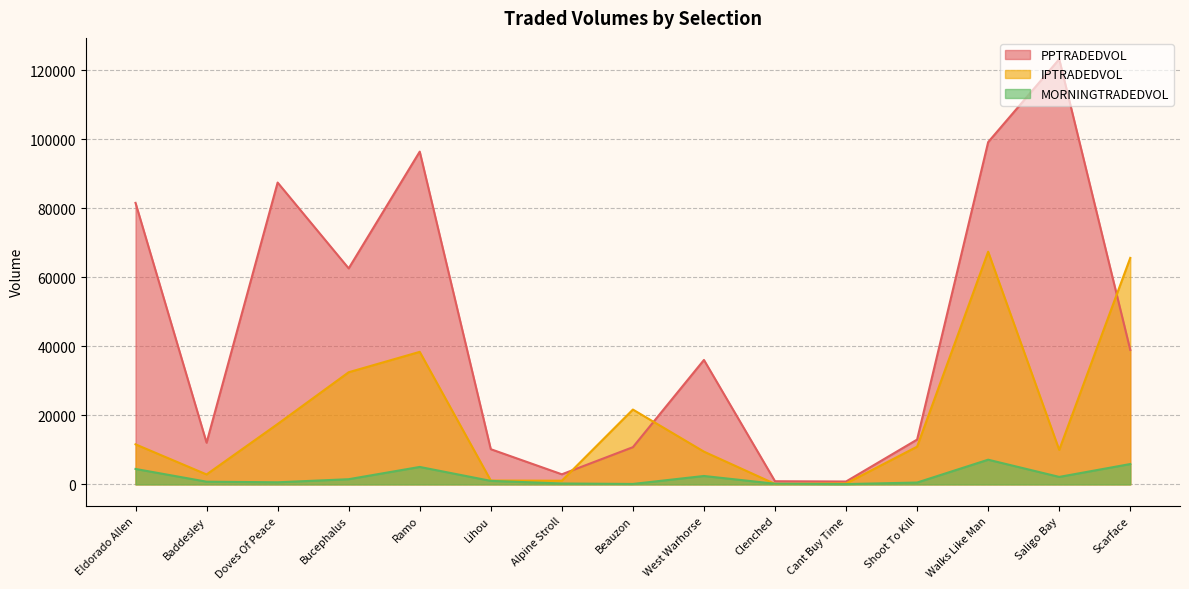

What are all the series names shown in the legend?

PPTRADEDVOL, IPTRADEDVOL, MORNINGTRADEDVOL